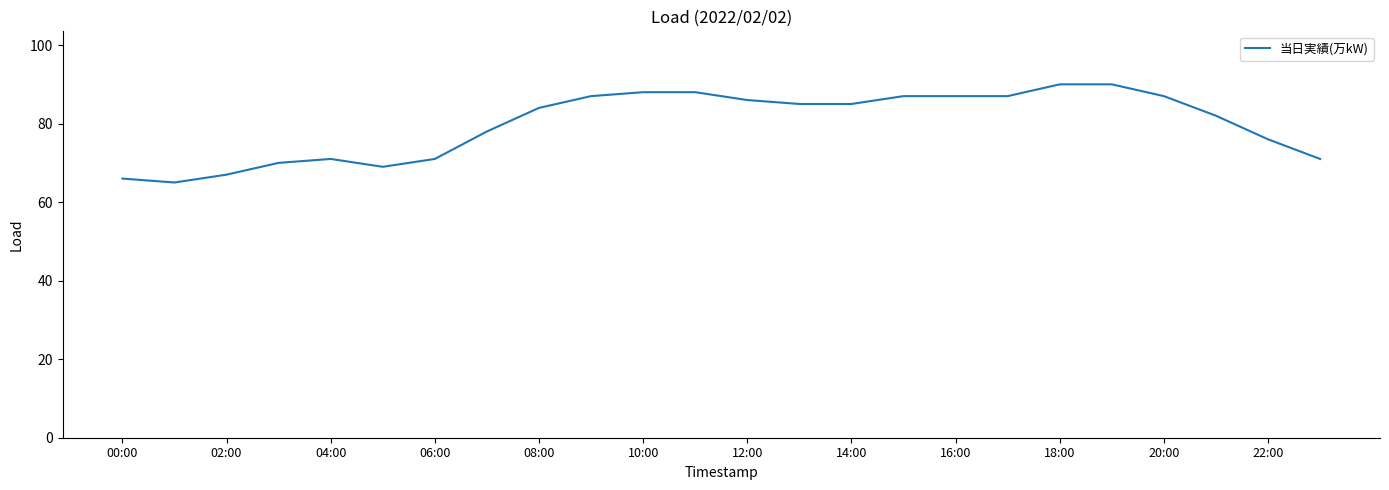

What is the difference between the maximum and minimum values?

25